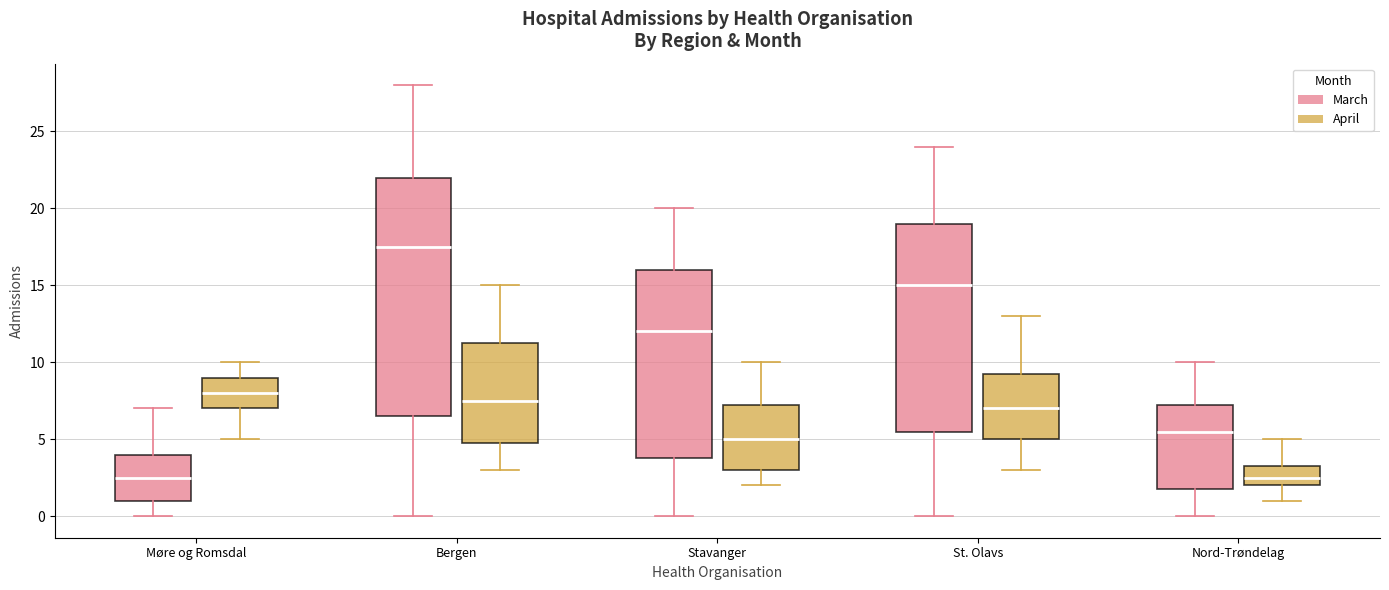

Comparing the boxes themselves (not the whiskers), which one is the tallest?

Bergen (March)